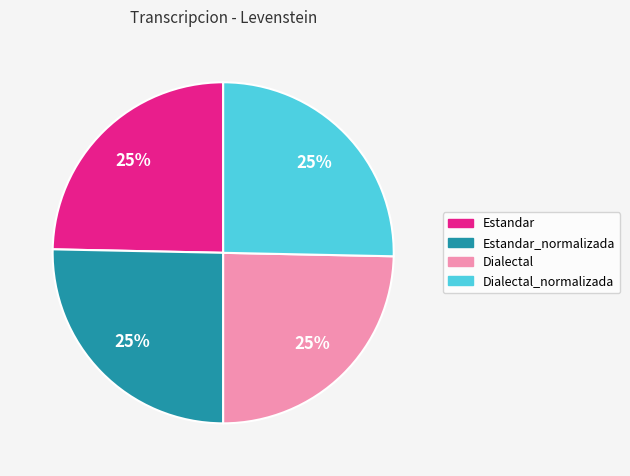

Does any single category account for the majority?

No